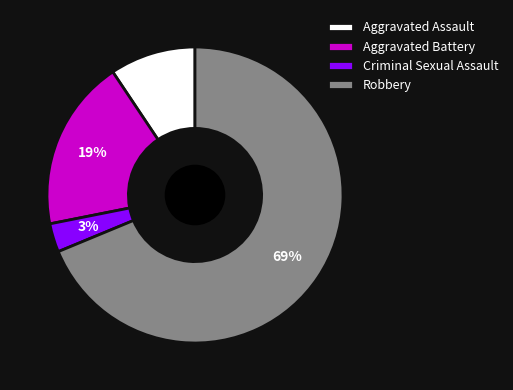

Which has a higher value, Aggravated Battery or Criminal Sexual Assault?

Aggravated Battery